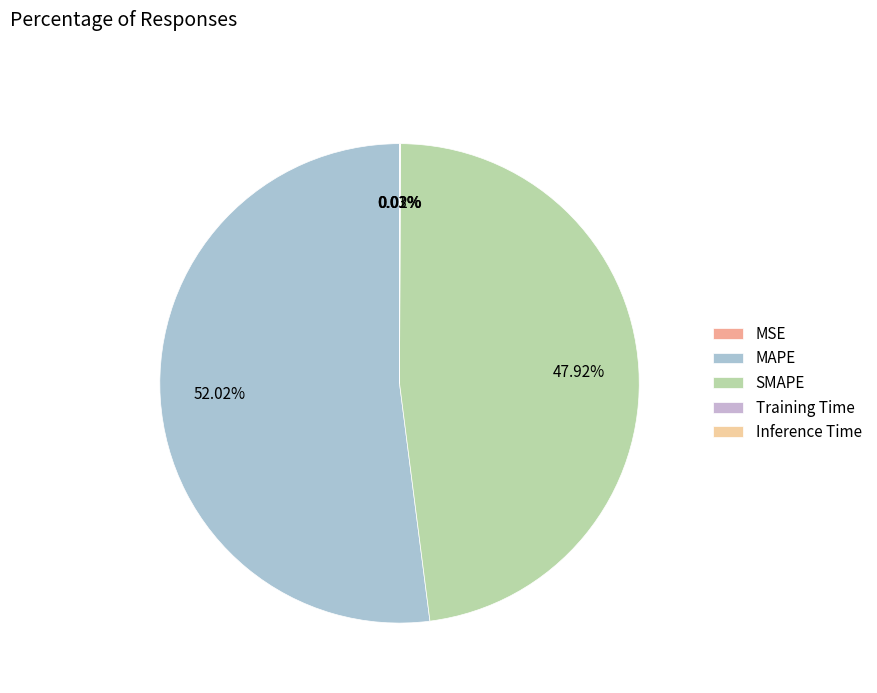

Count the number of slices in the pie.

5